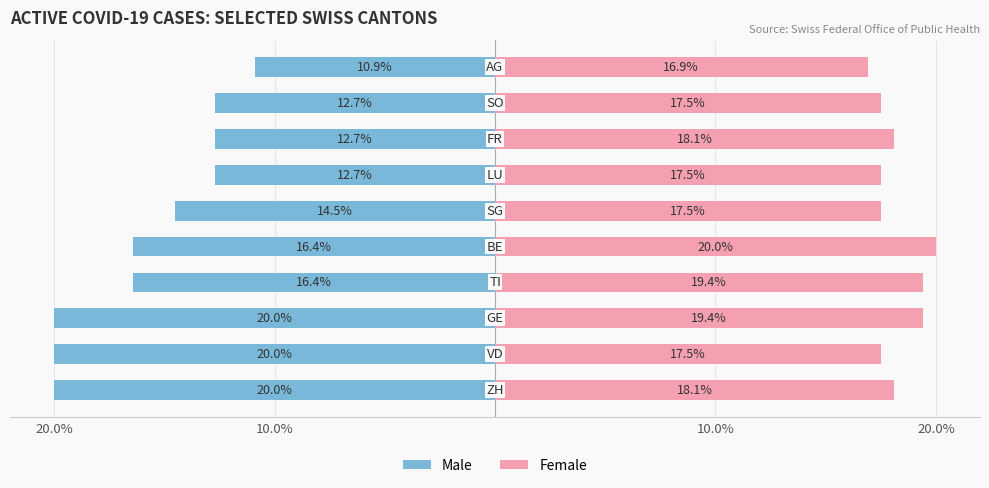

What is the difference between the maximum and minimum values in the Female series?

3.1